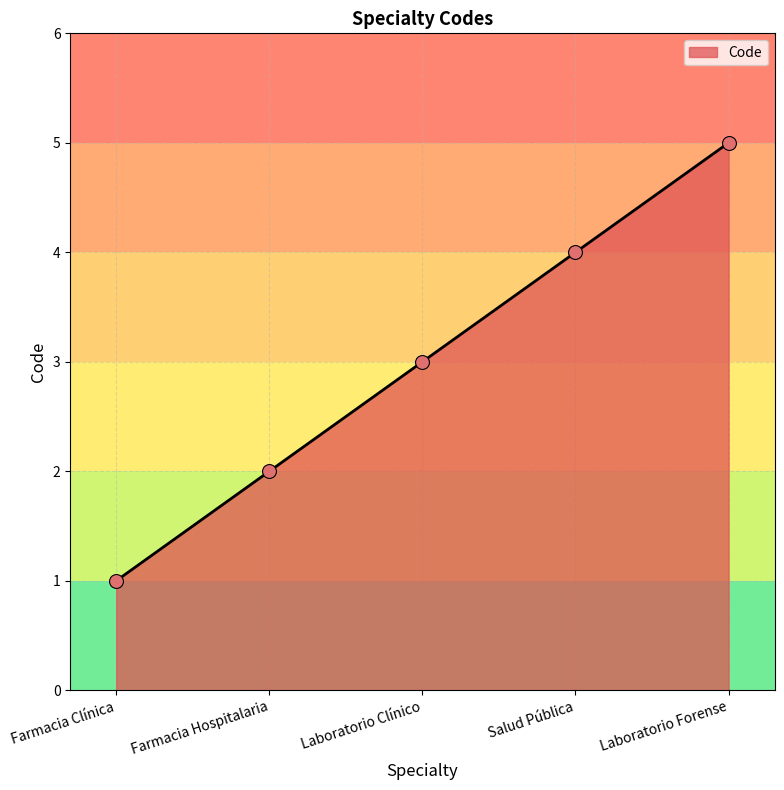

Which has a higher value, Farmacia Clínica or Salud Pública?

Salud Pública